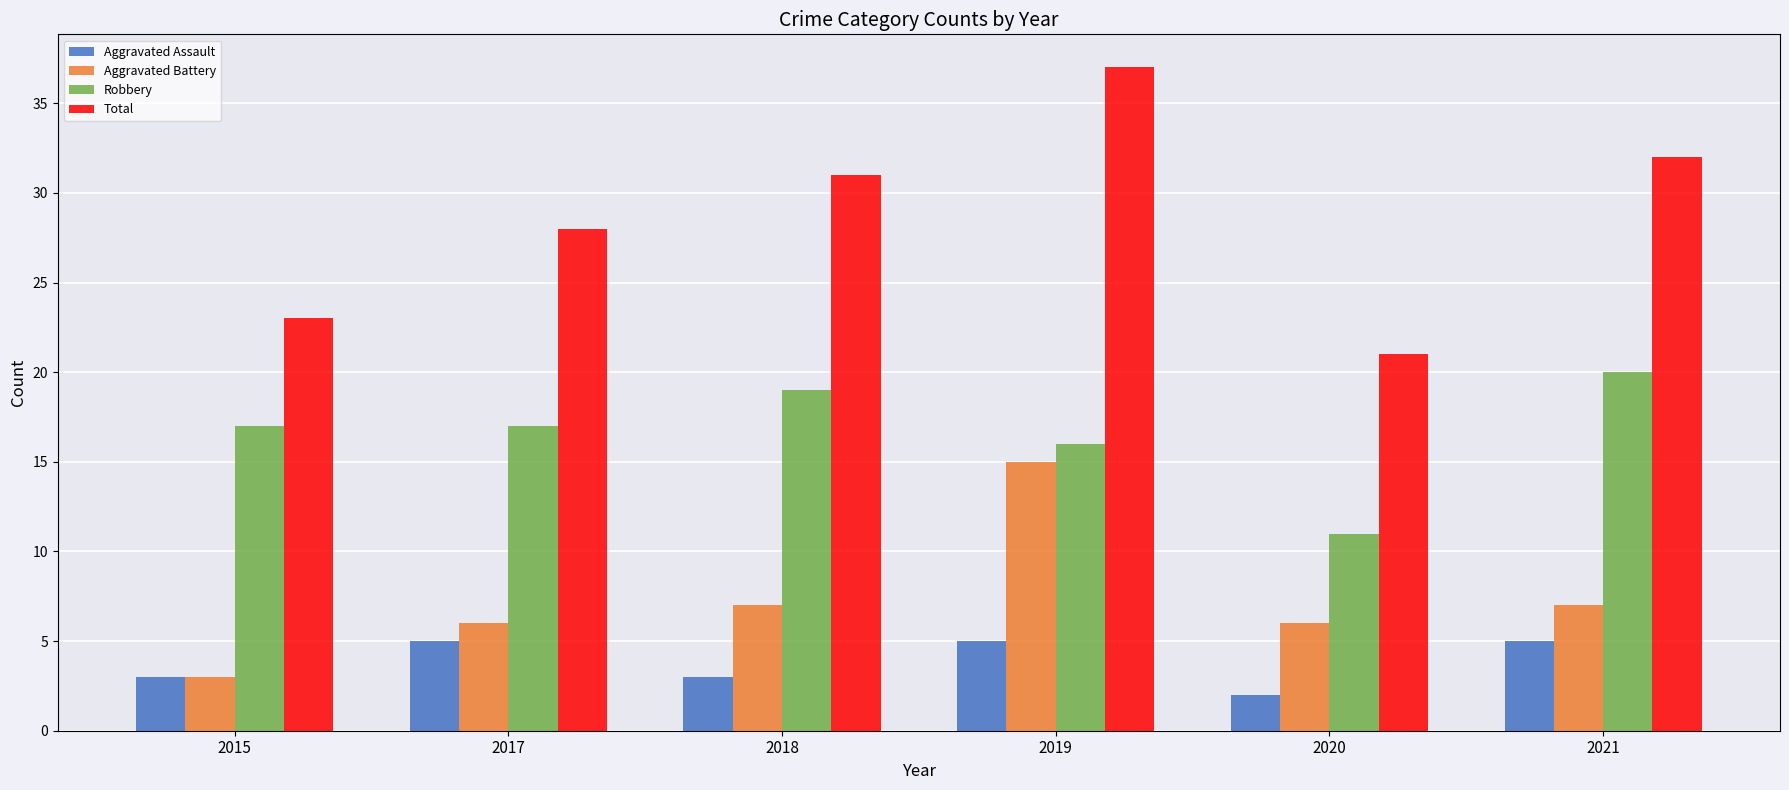

What is the spread (max minus min) of values at 2017?

23